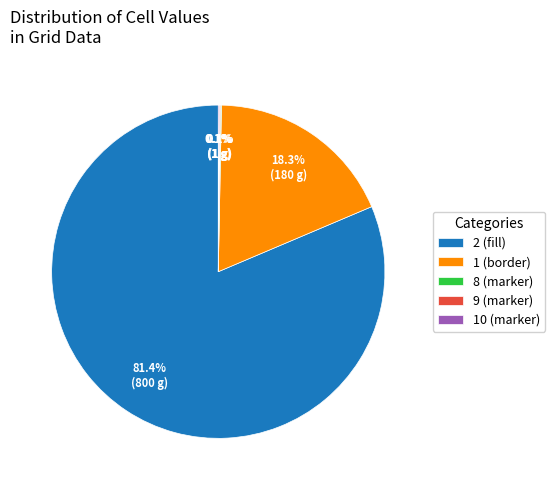

What is the largest slice in the pie chart?

2 (fill)